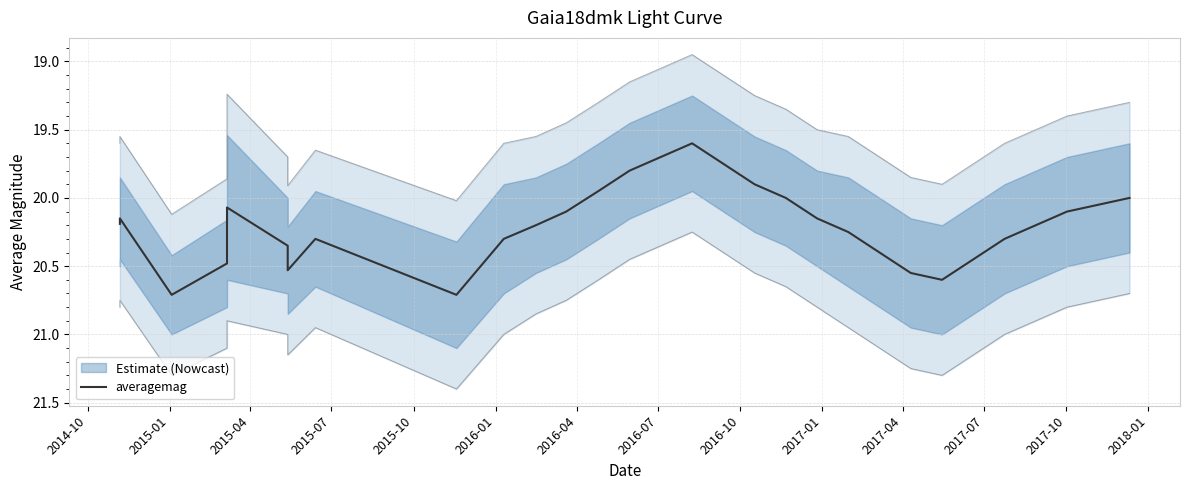

The chart shows a value of 19.8 at 2018-01. True or false?

True